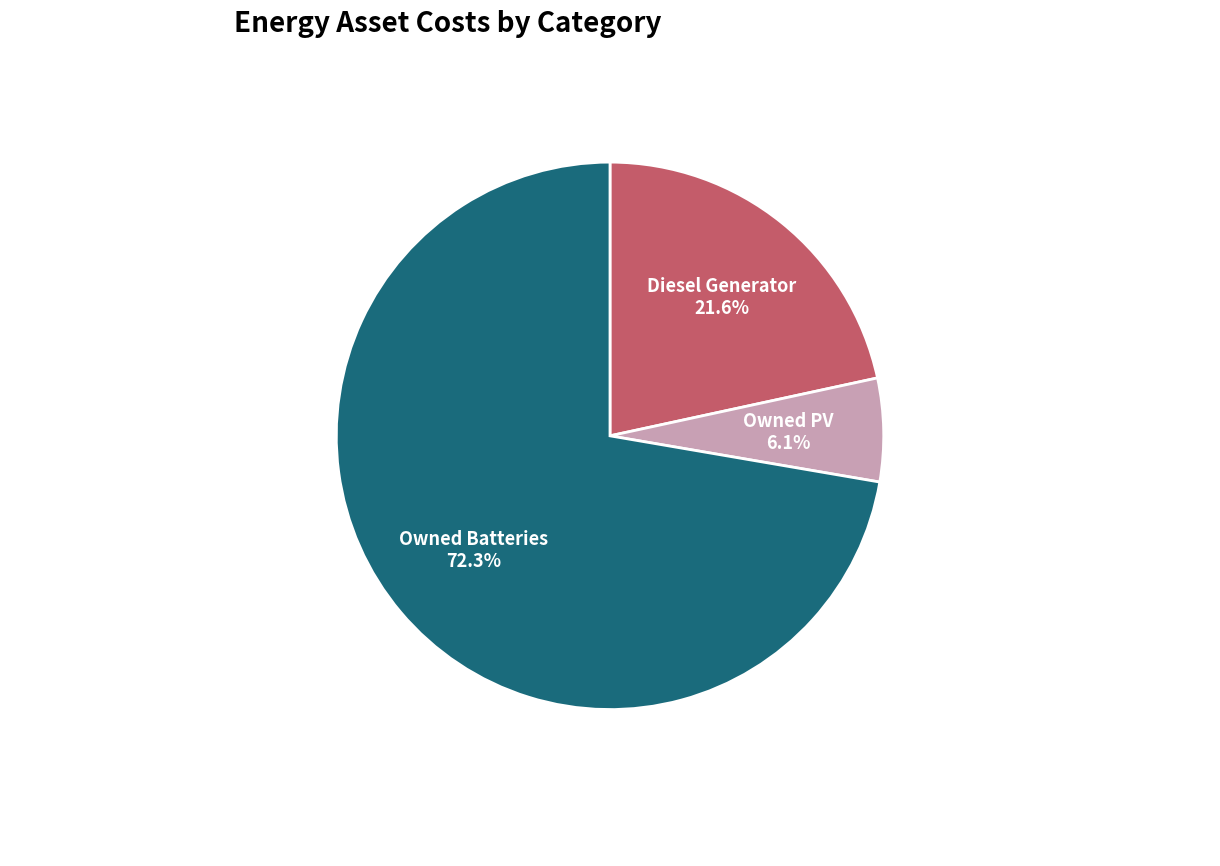

What percentage do Owned PV and Owned Batteries together represent?

78.4%